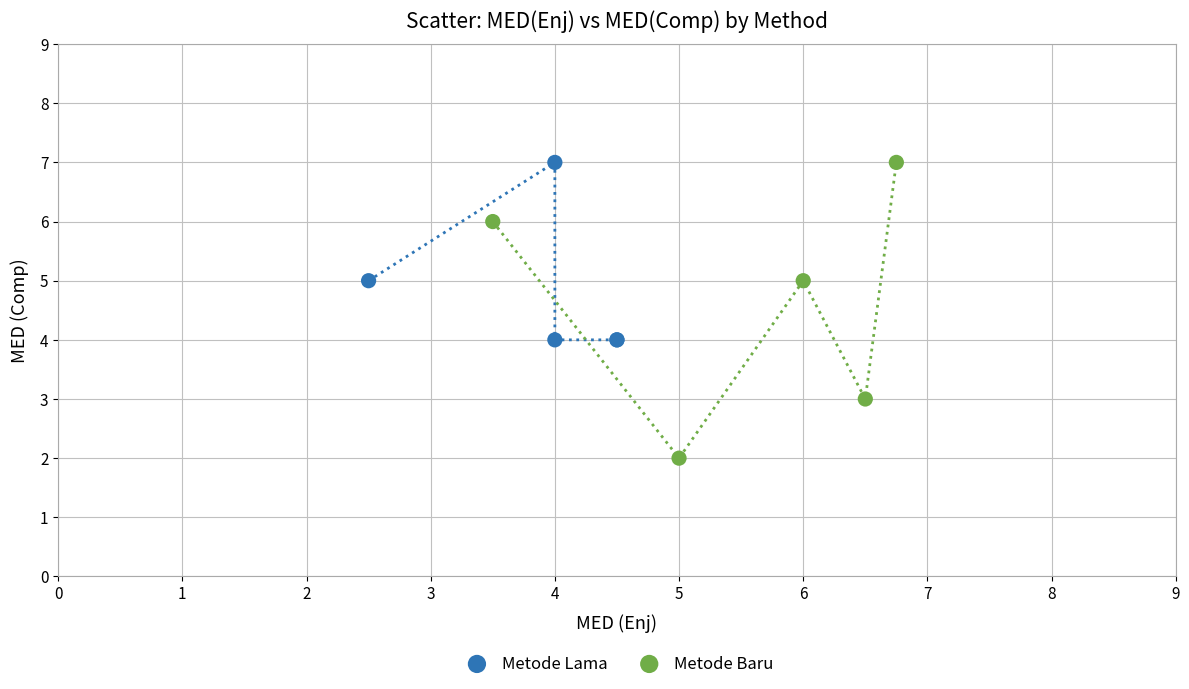

Which series has the largest Y range (max minus min)?

Metode Baru